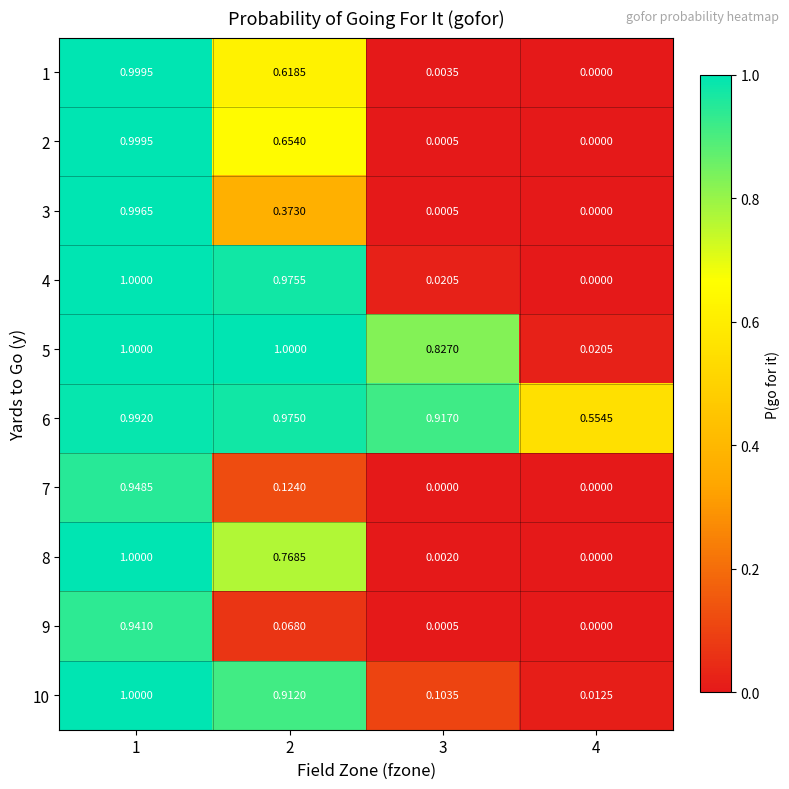

Is the value of 1 at 1 greater than the value of 5 at 2?

No